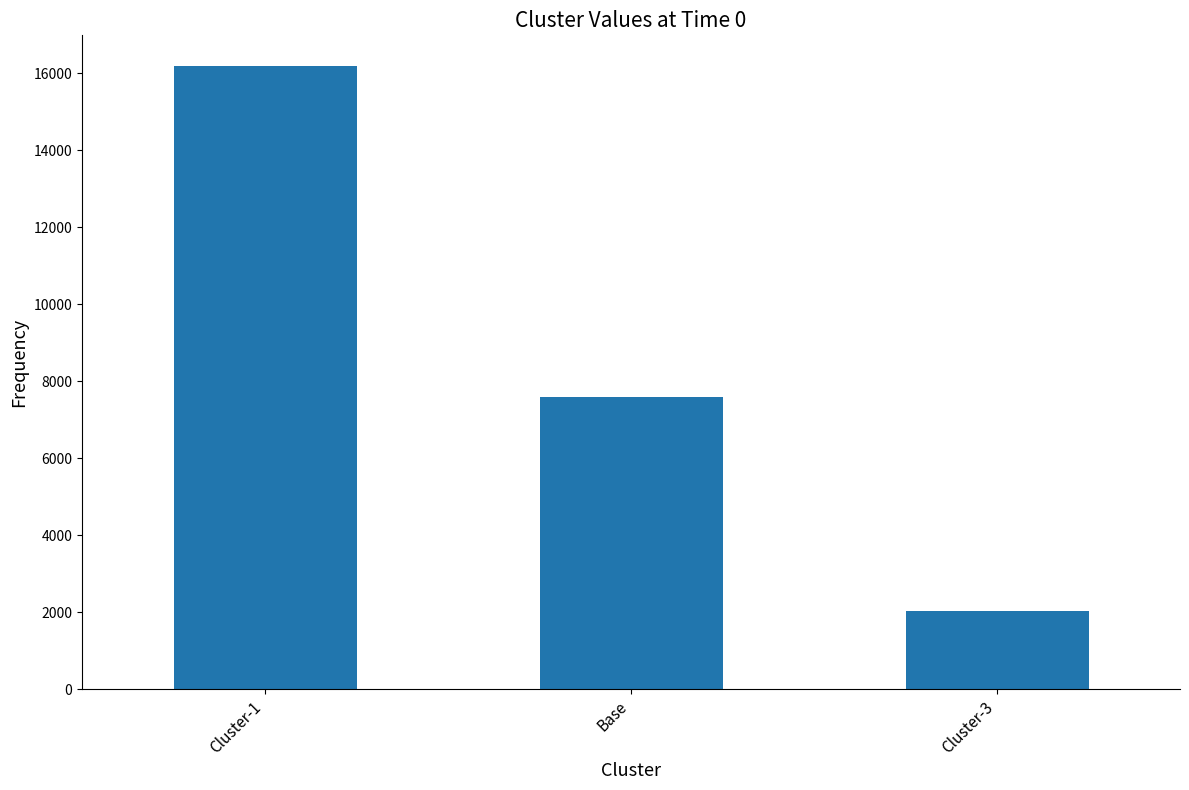

The value at Cluster-1 is 10874.3. True or false?

False